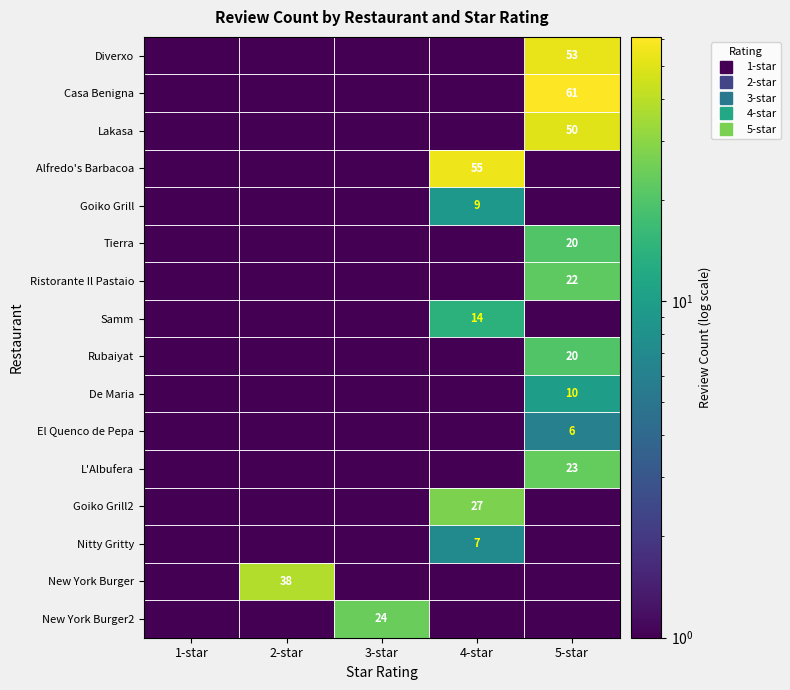

What is the difference between the maximum and minimum values in the Lakasa series?

49.5